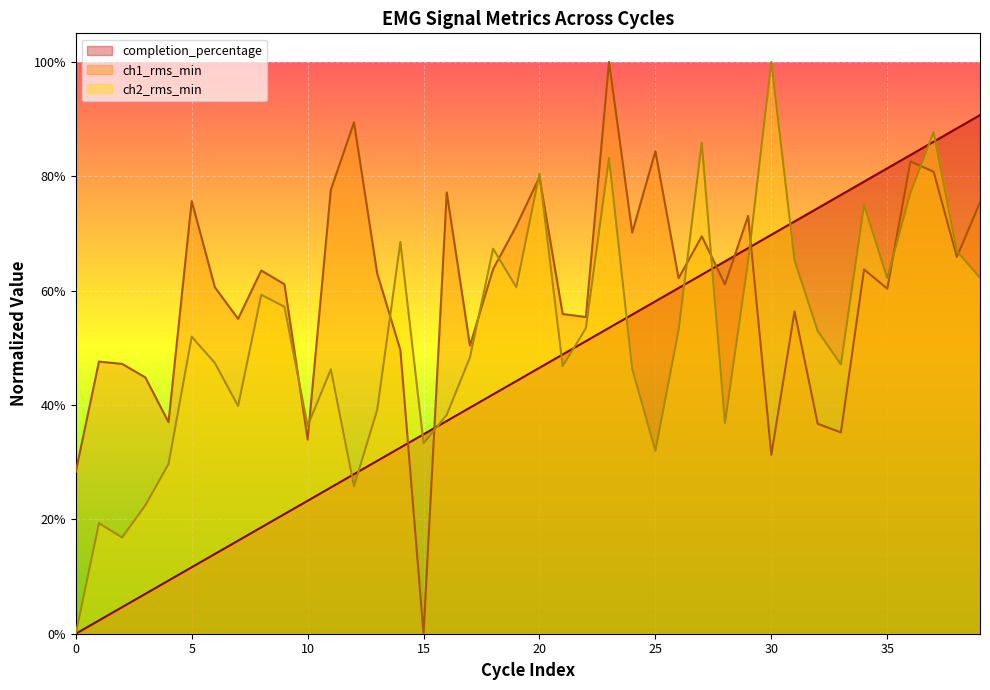

What is the sum of the ch1_rms_min values at 11 and 9?

1.4